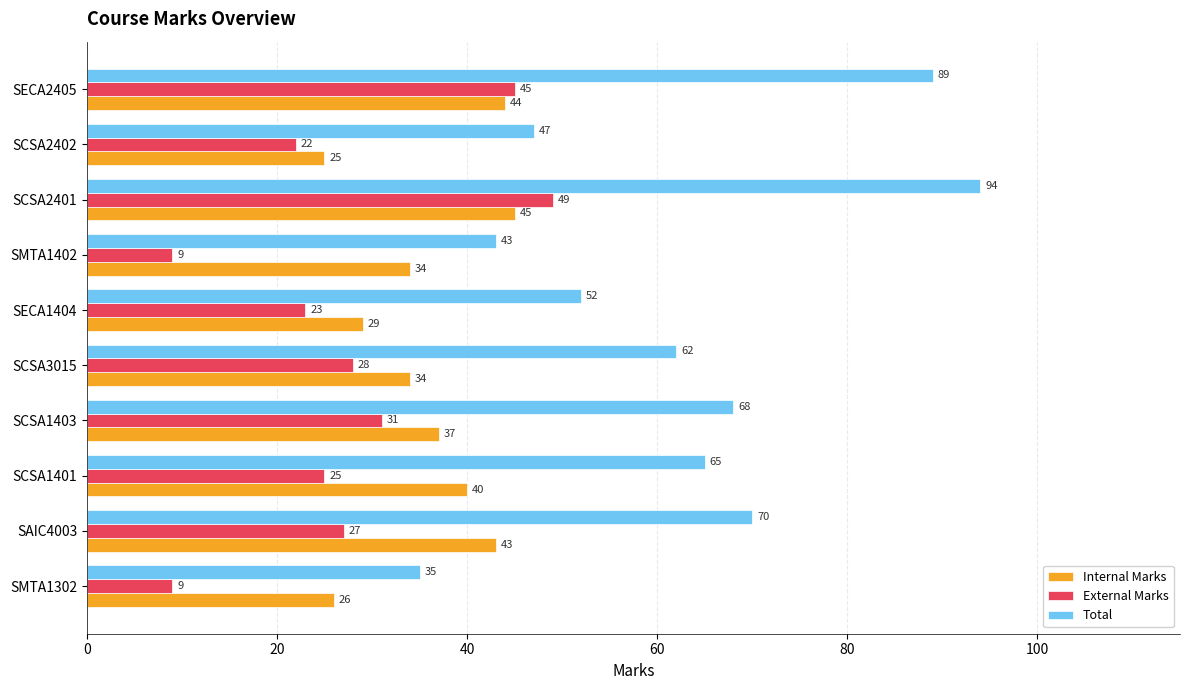

Rank the series by their maximum value, from highest to lowest.

Total, External Marks, Internal Marks